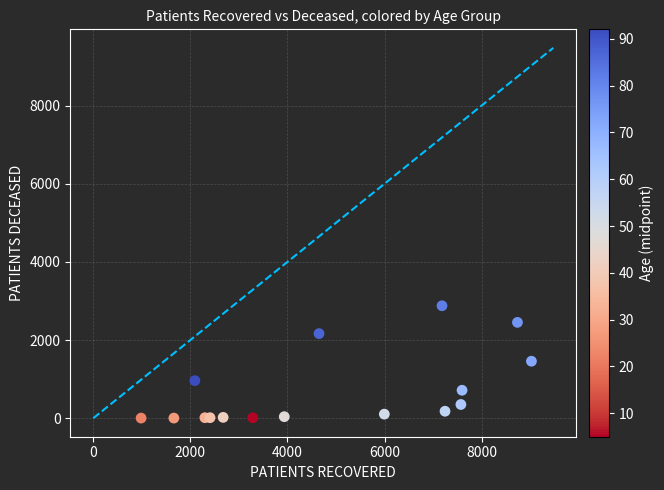

What is the range of X values (max minus min)?

8040